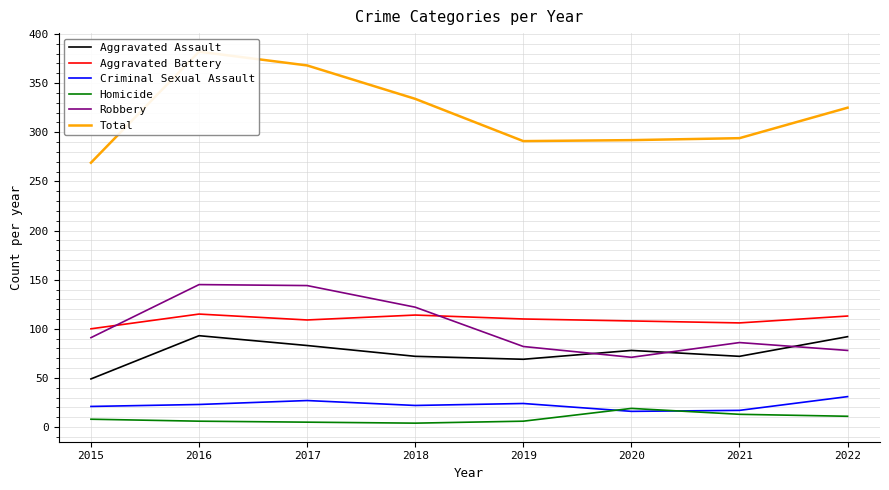

How many values in the Total series exceed 325?

3